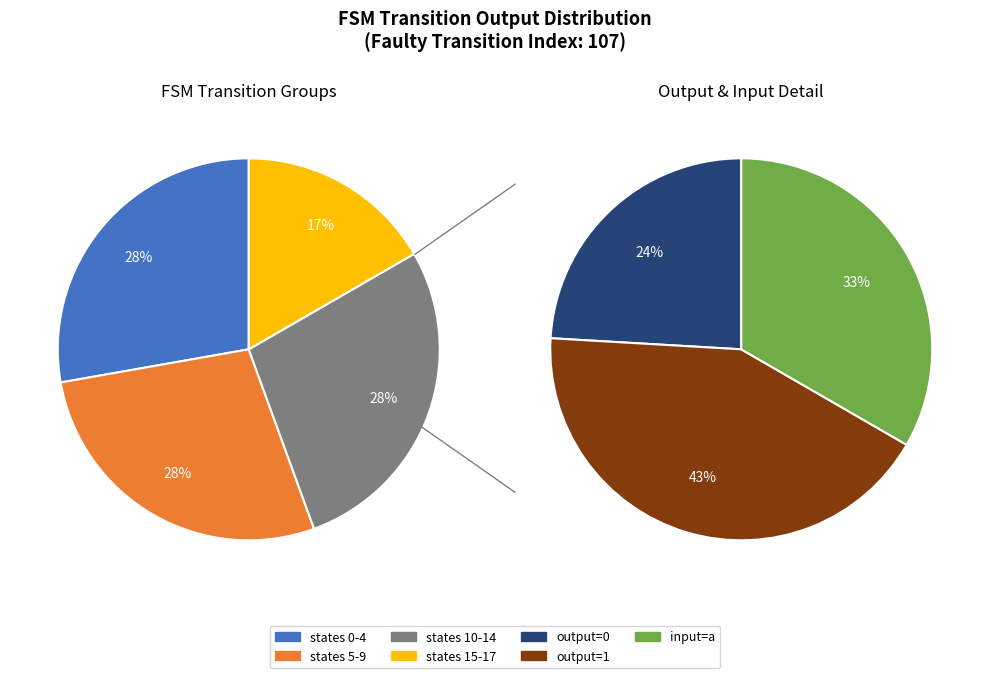

Is there a majority slice in this chart?

No